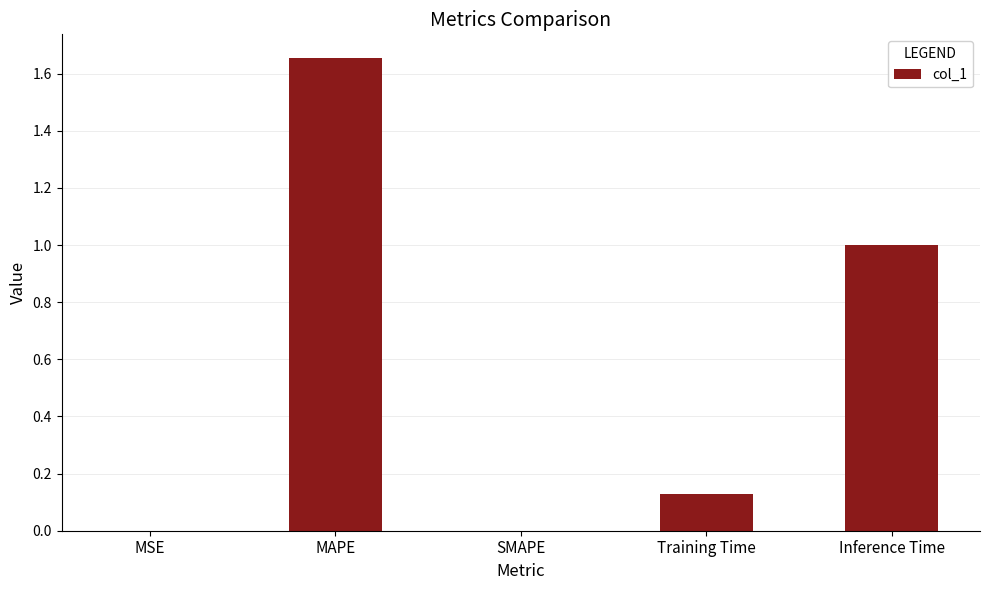

What is the sum of all values?

2.8